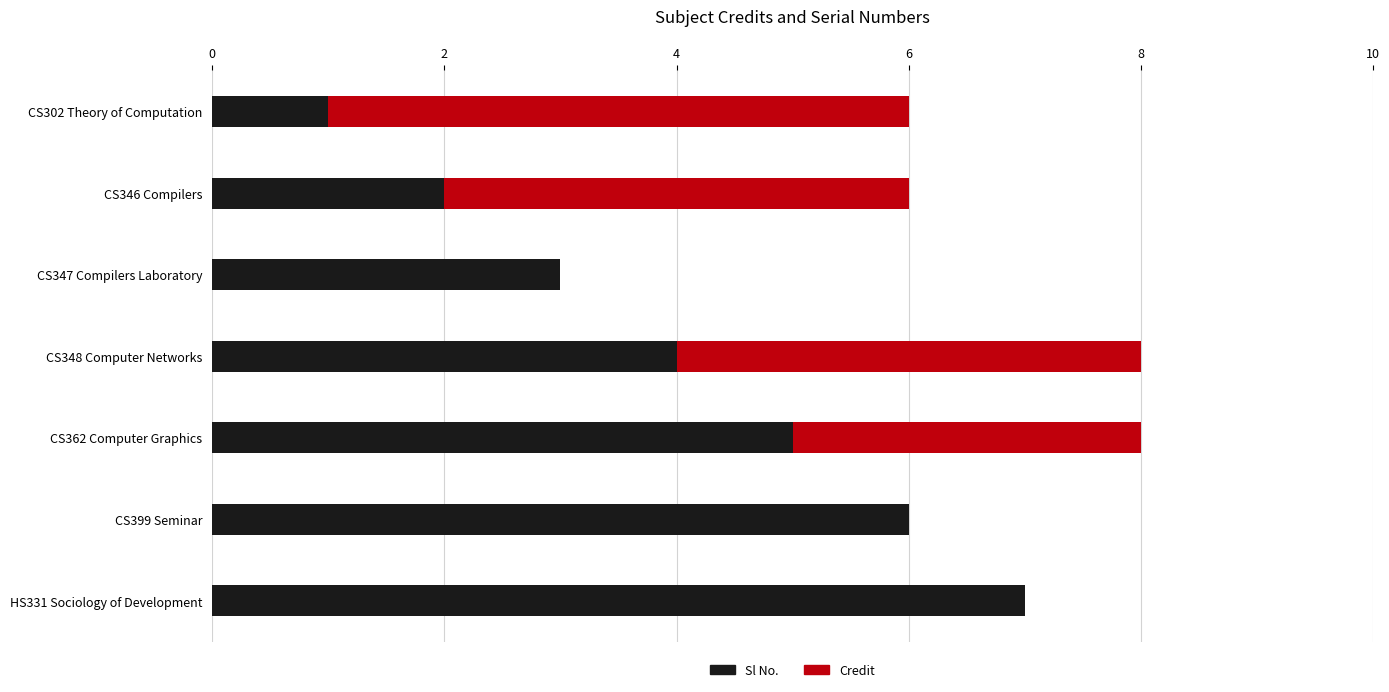

How many values in the Sl No. series are below 4?

3